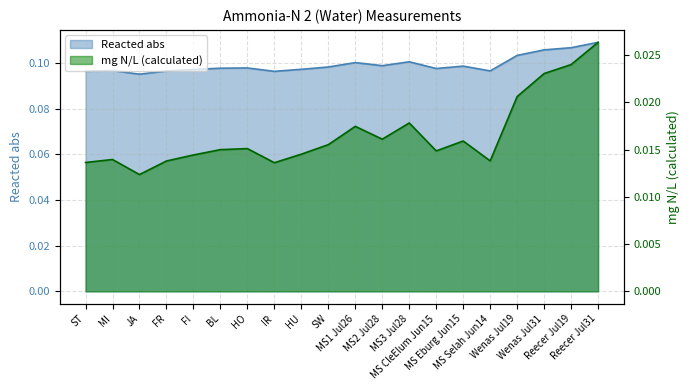

Between MI and BL, which is larger?

BL